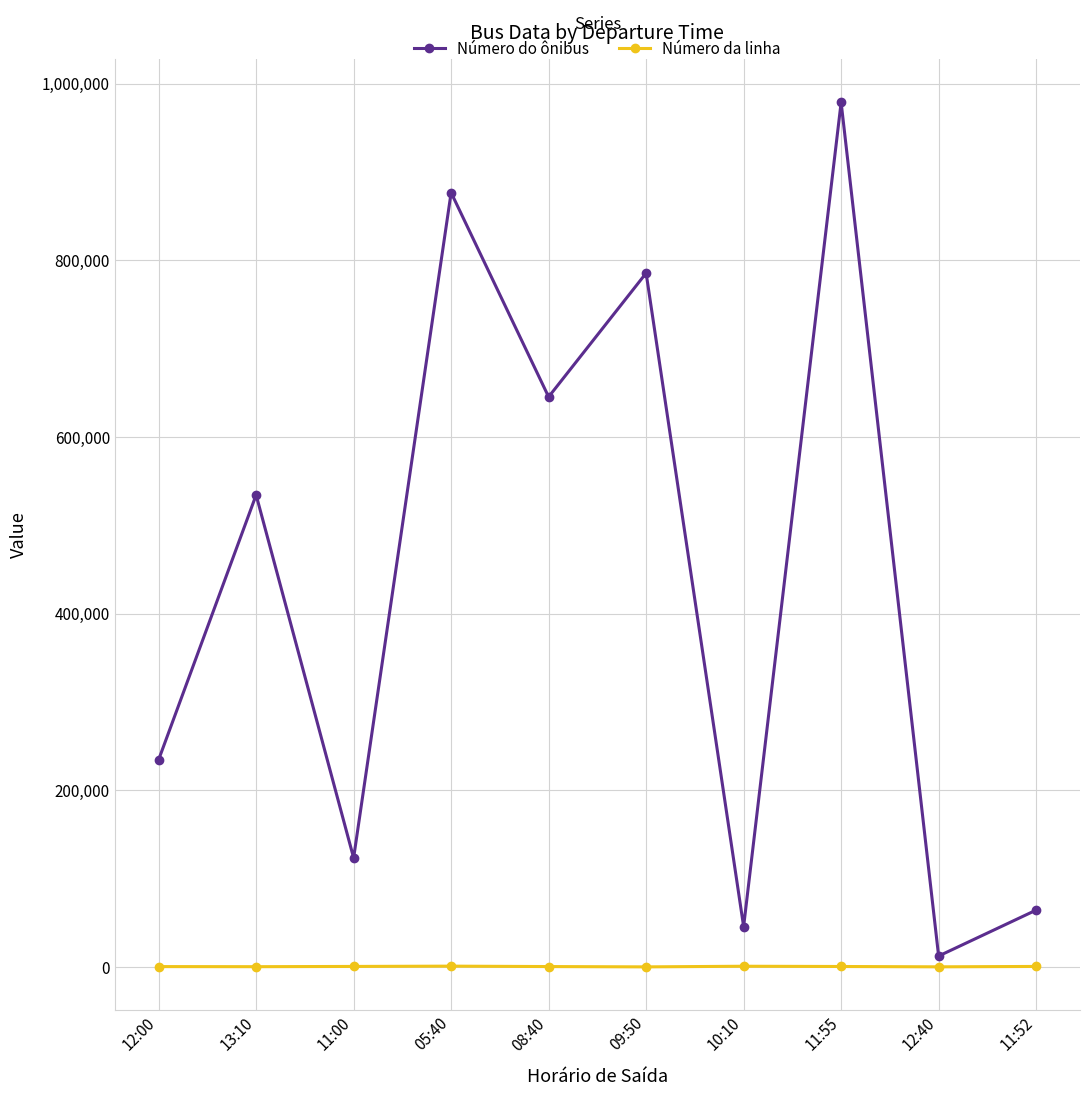

True or false: Número da linha and Número do ônibus intersect in this chart.

False